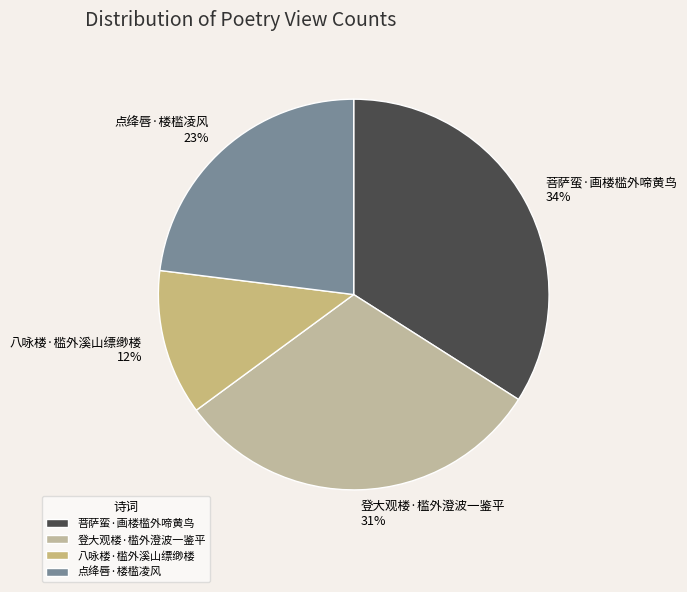

Between 点绛唇·楼槛凌风 and 八咏楼·槛外溪山缥缈楼, which is larger?

点绛唇·楼槛凌风